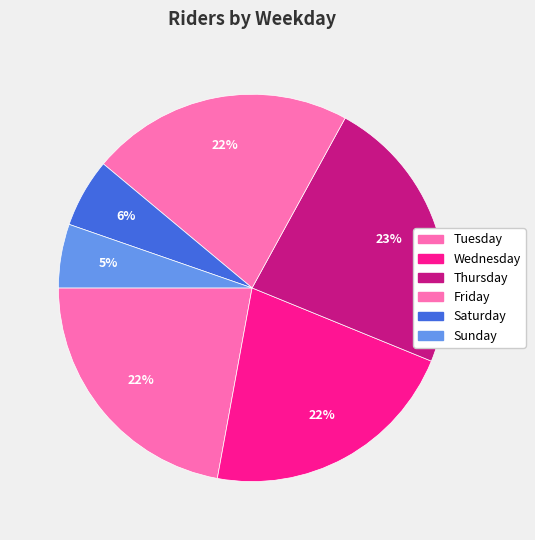

What percentage do Tuesday and Wednesday together represent?

43.8%